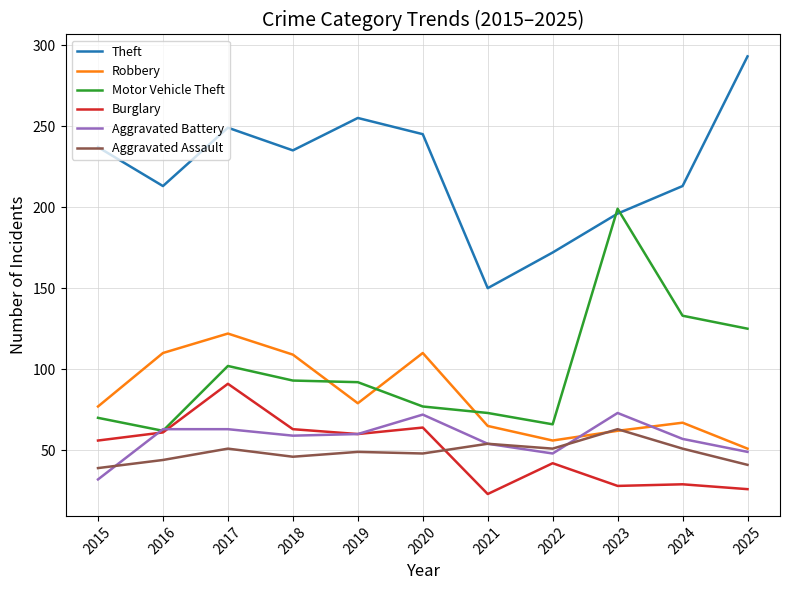

True or false: Theft has more than 1 interior local peaks.

True